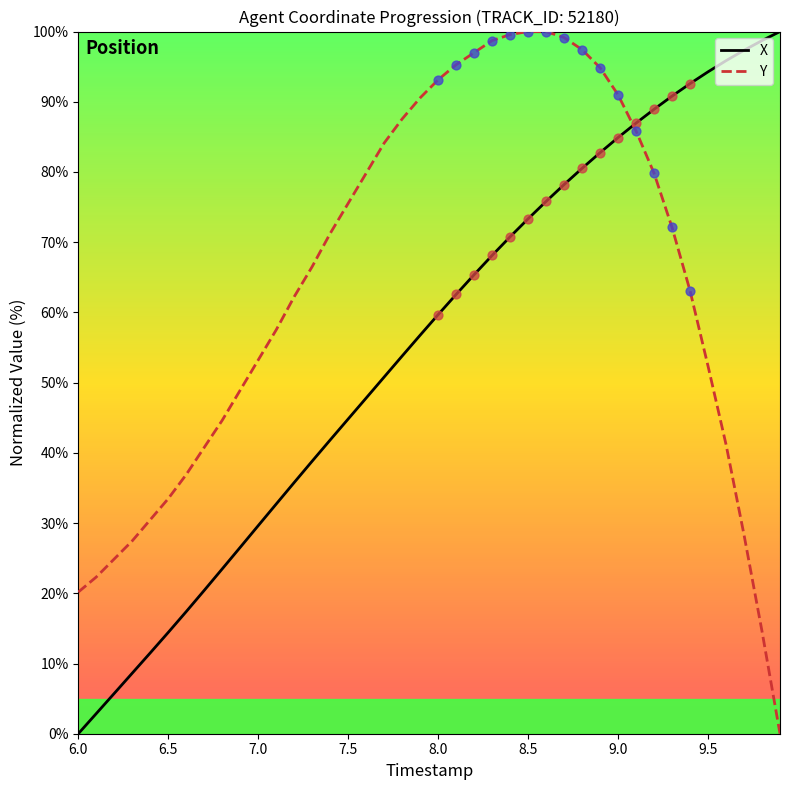

Which series has the largest total across all categories?

Y